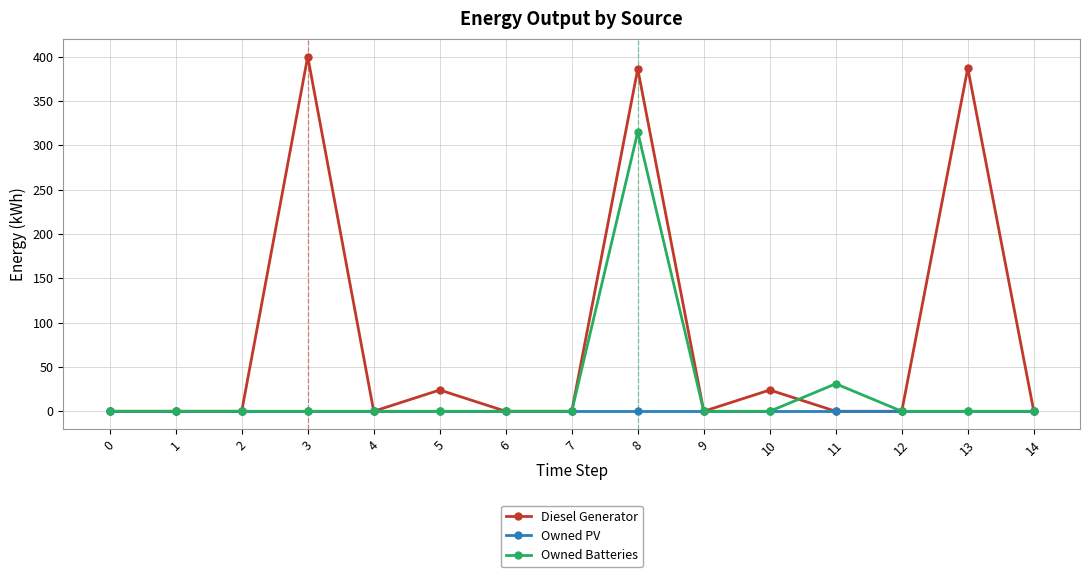

What is the highest value of the Owned Batteries series?

315